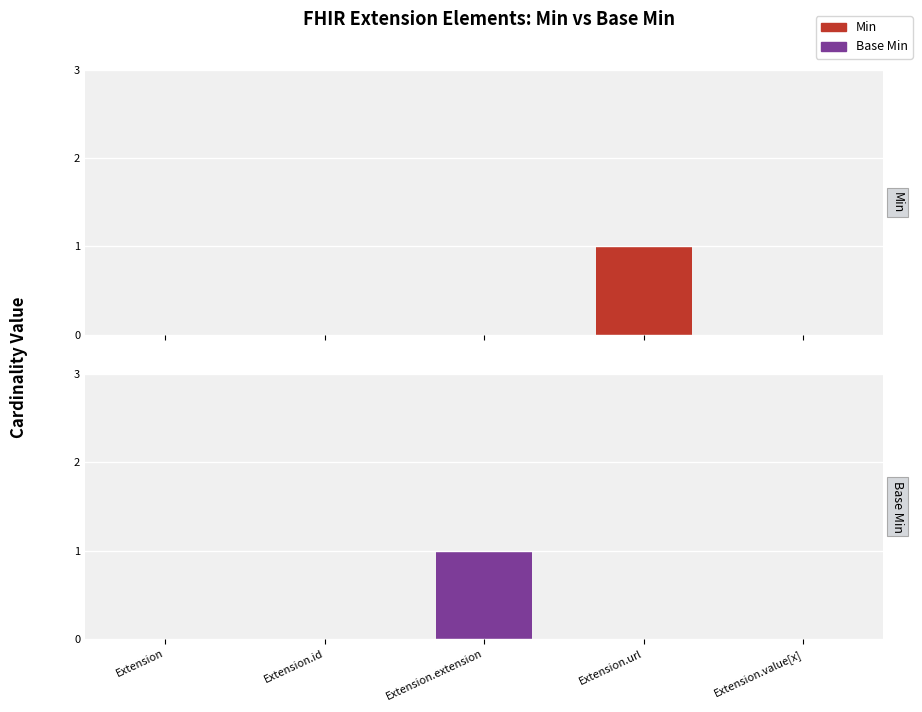

Which has a higher value, Extension.extension or Extension.id?

Extension.extension